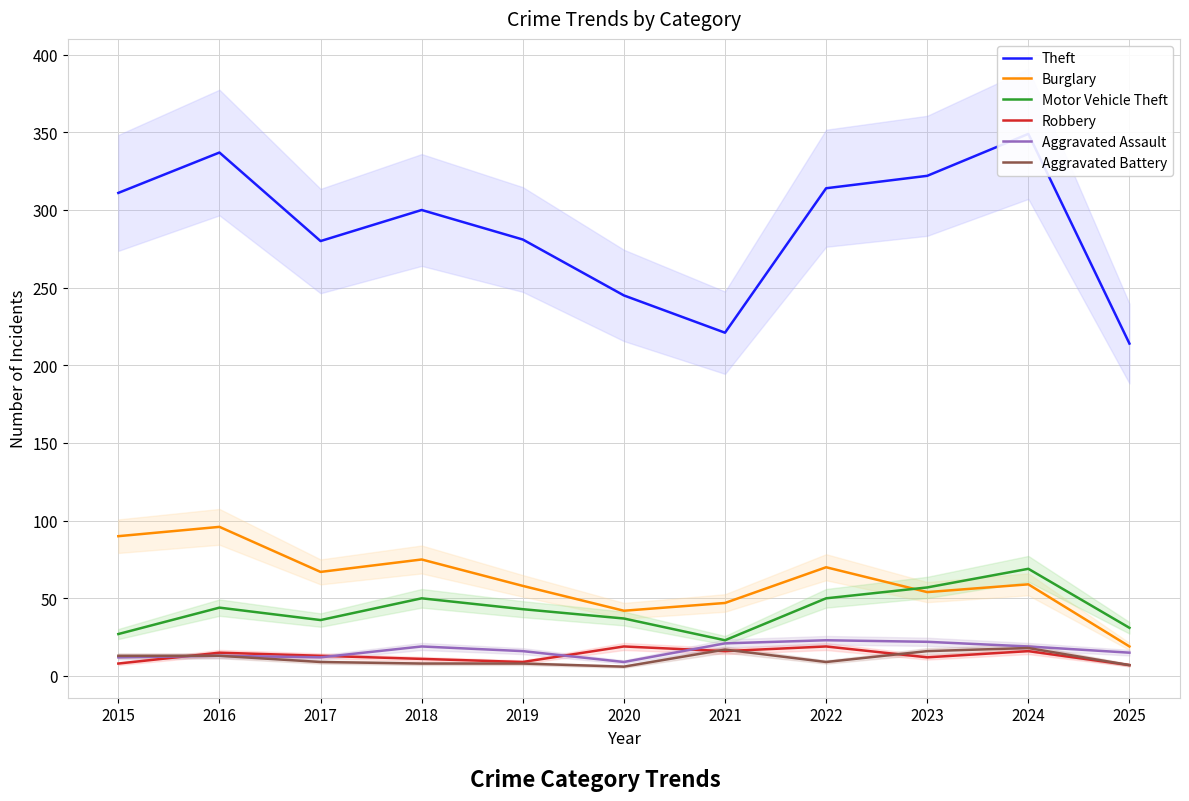

At 2017, list the series in order from smallest to largest.

Aggravated Battery, Aggravated Assault, Robbery, Motor Vehicle Theft, Burglary, Theft